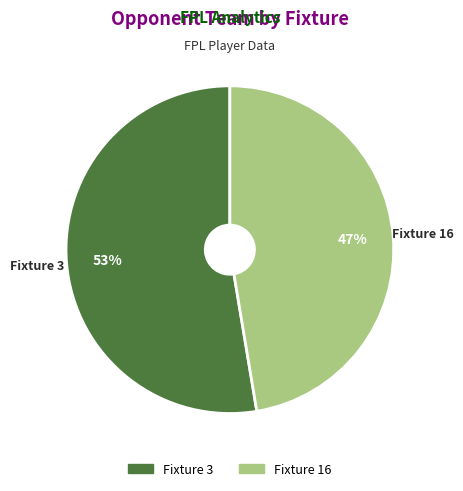

What is the ratio of the value at Fixture 16 to the value at Fixture 3?

0.9